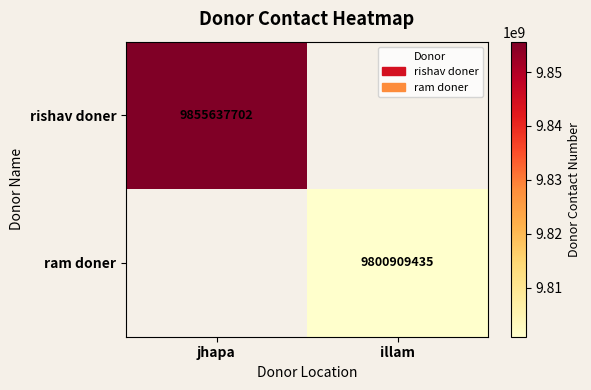

Which label corresponds to the largest value in the chart?

jhapa